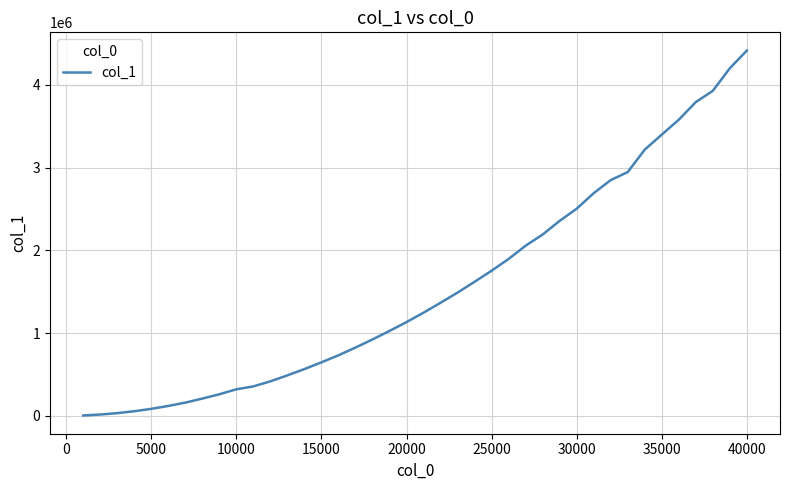

How many values are below 1247595?

20